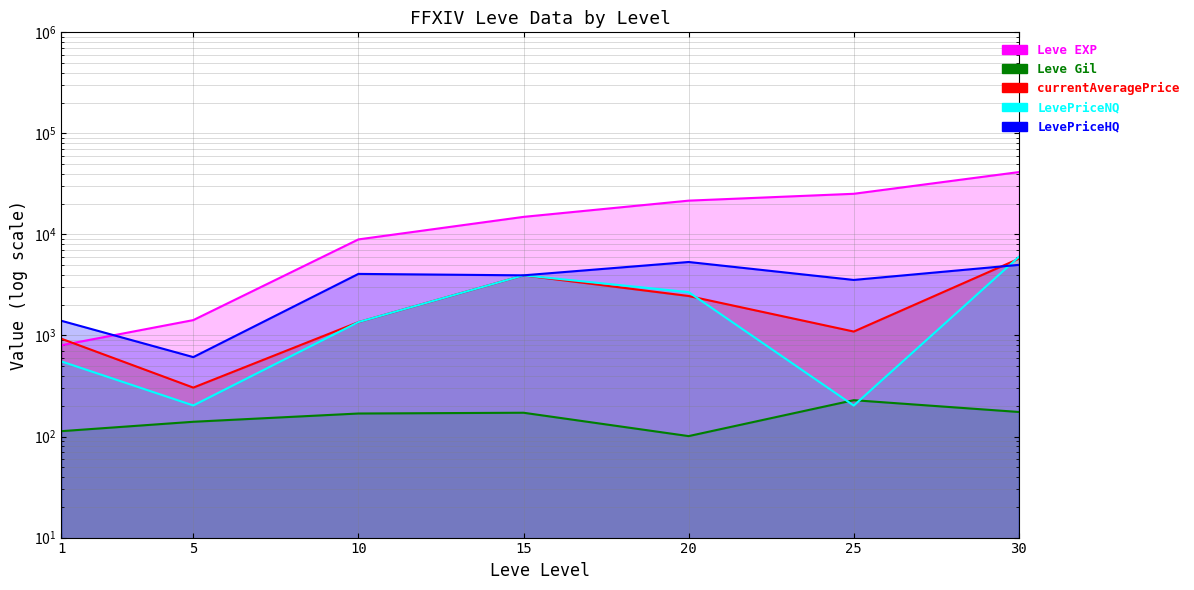

The value of Leve Gil at 10 is 169.0. True or false?

True